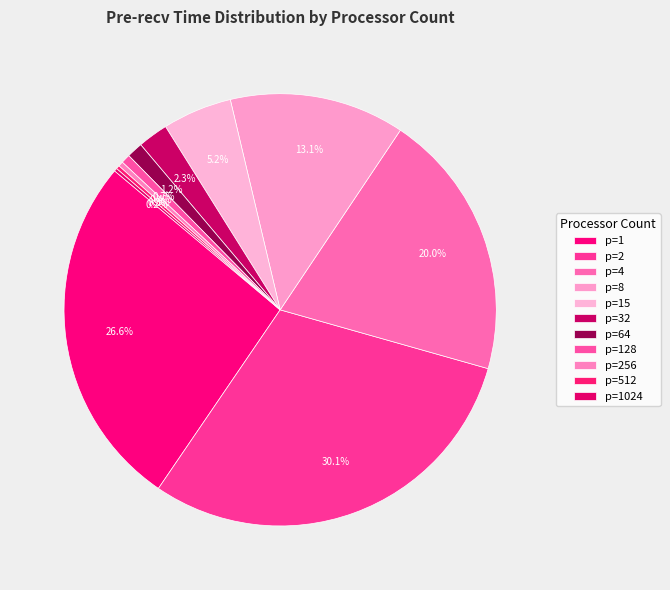

Rank the categories by value from highest to lowest.

p=2, p=1, p=4, p=8, p=15, p=32, p=64, p=128, p=256, p=512, p=1024